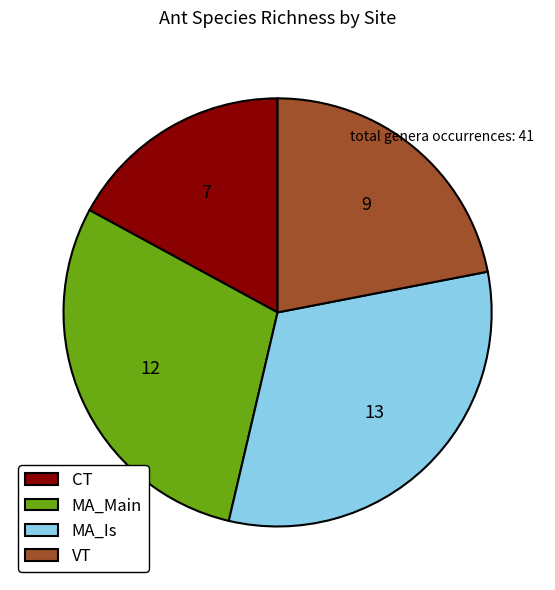

Is the sum of VT and CT greater than half?

No